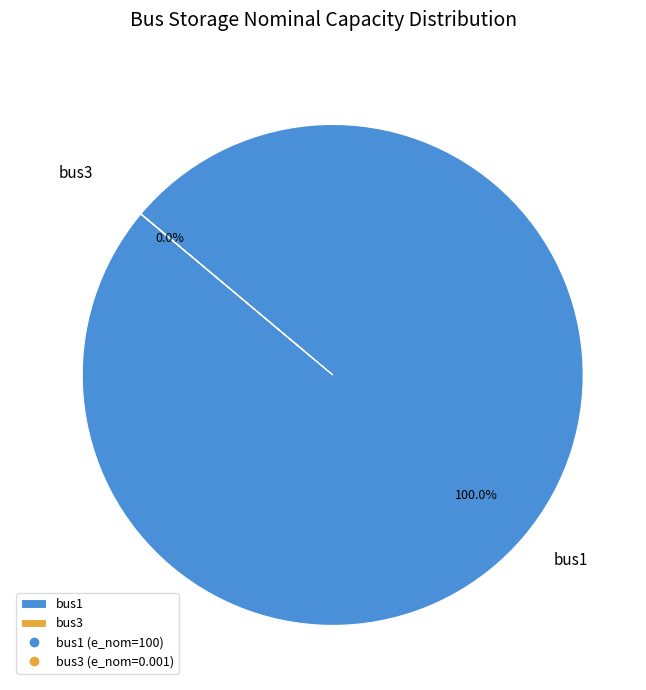

What percentage is the bus1 slice, to the nearest percent?

100%